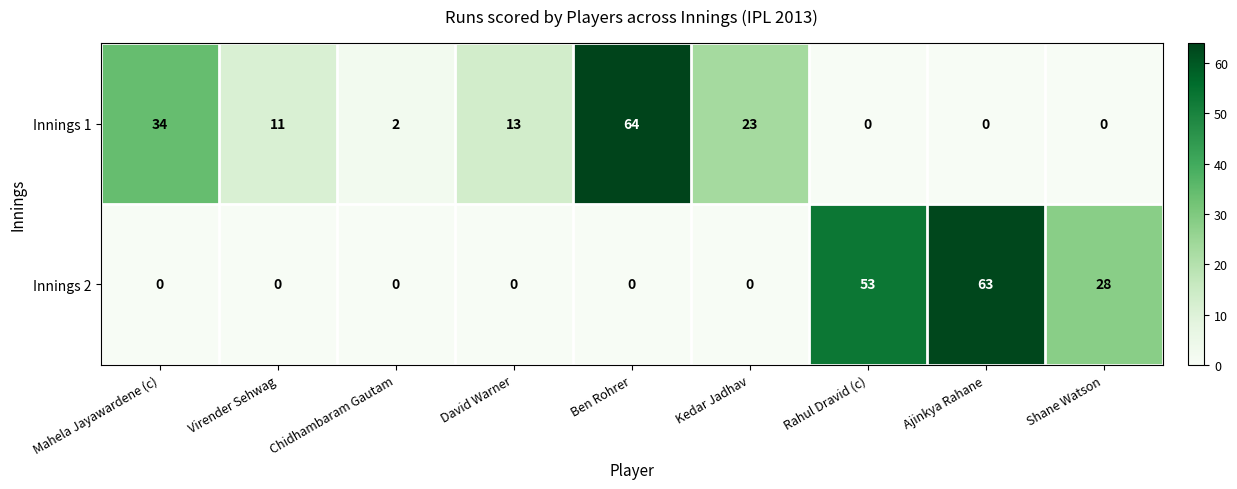

True or false: Innings 2 has a value of -27 at Chidhambaram Gautam.

False